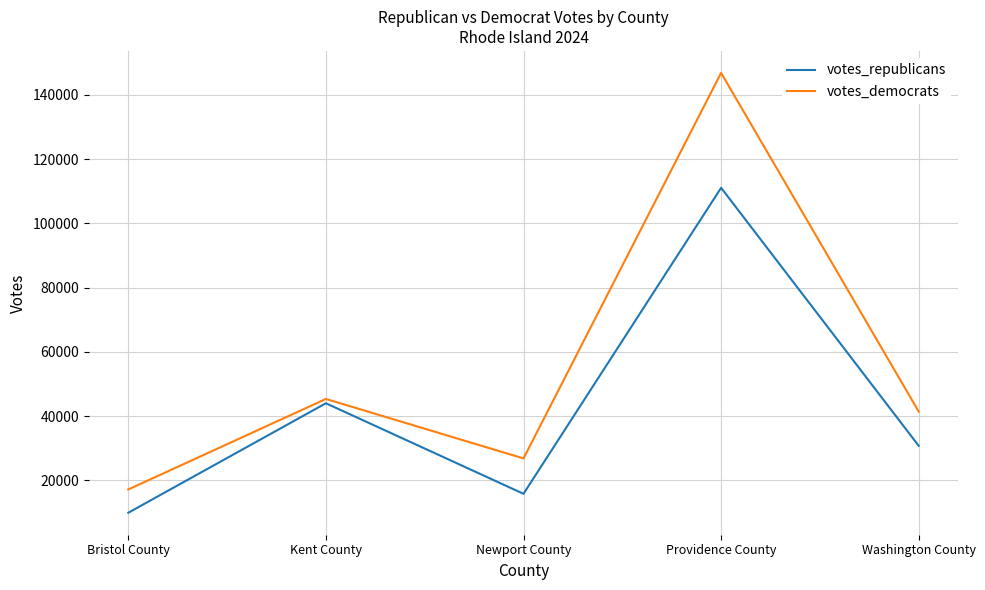

At how many categories does at least one series exceed 73517?

1